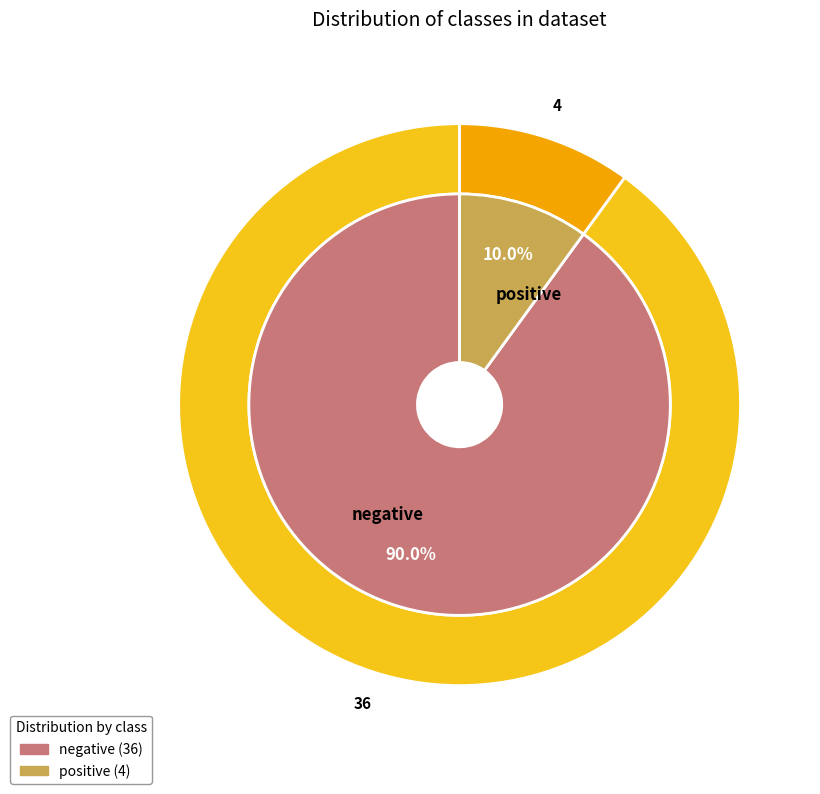

Which category accounts for the majority?

negative